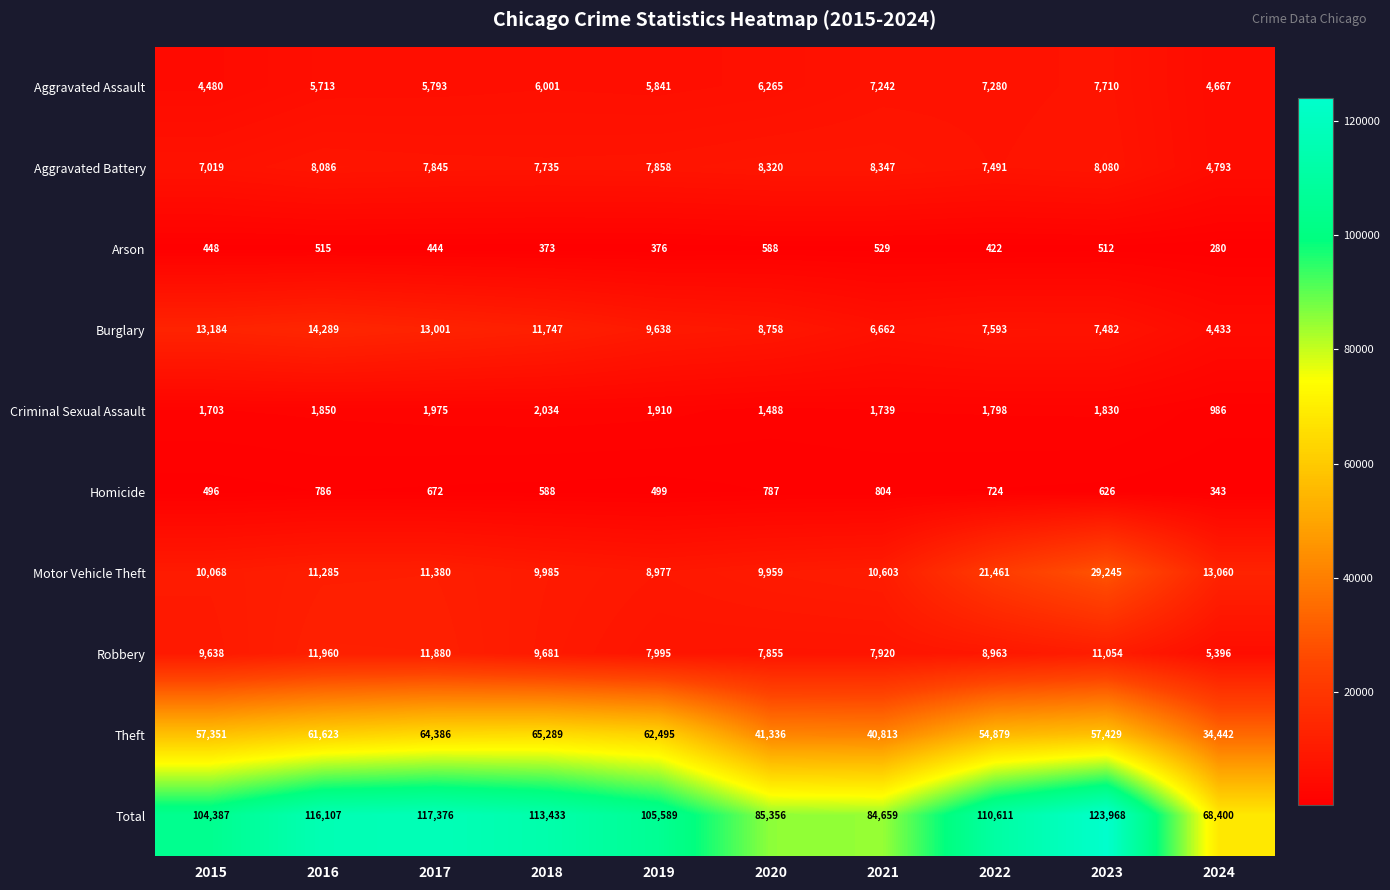

Rank the series at 2016 from lowest to highest value.

Arson, Homicide, Criminal Sexual Assault, Aggravated Assault, Aggravated Battery, Motor Vehicle Theft, Robbery, Burglary, Theft, Total